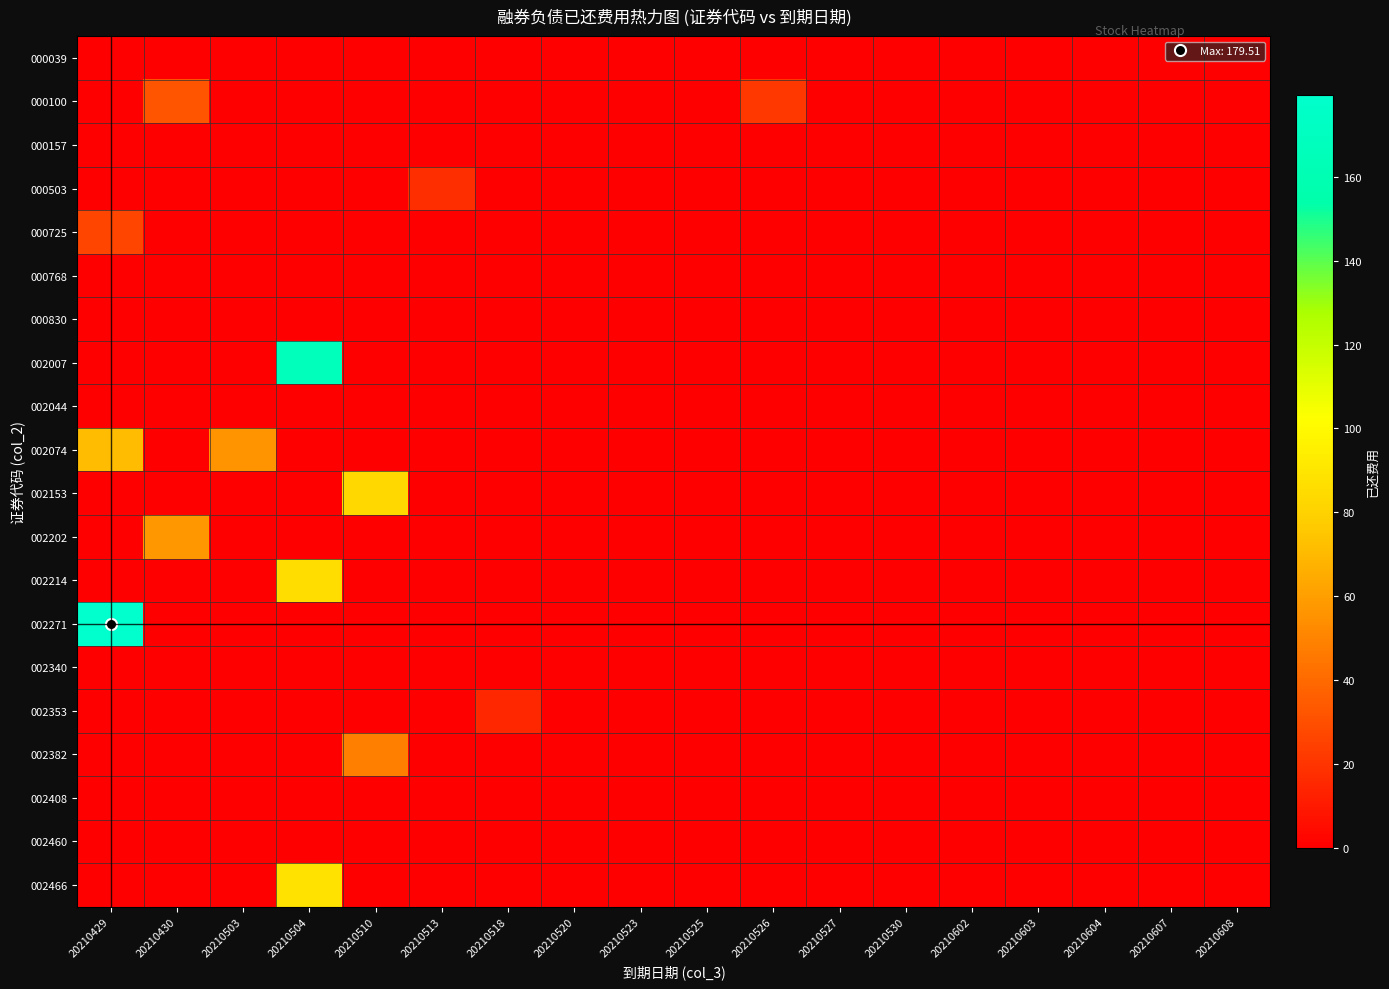

Which series has the largest range (max minus min)?

002271